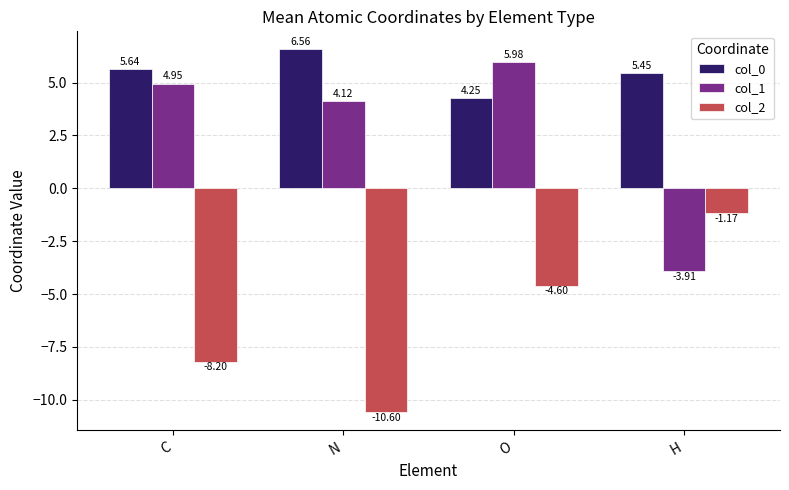

How many bars are there in total?

12